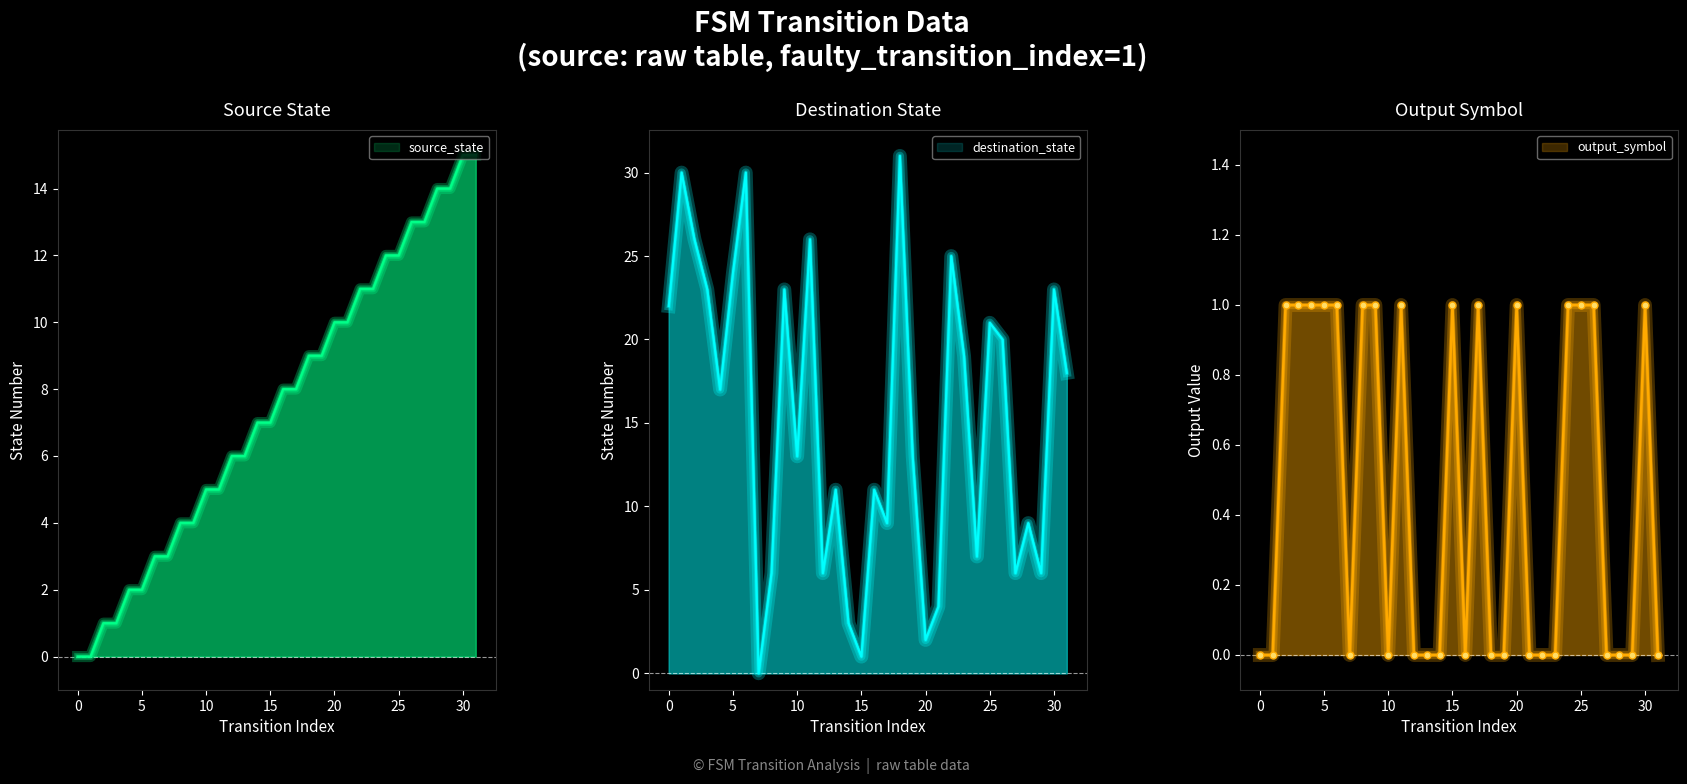

True or false: destination_state has a value of 35 at 25.

False